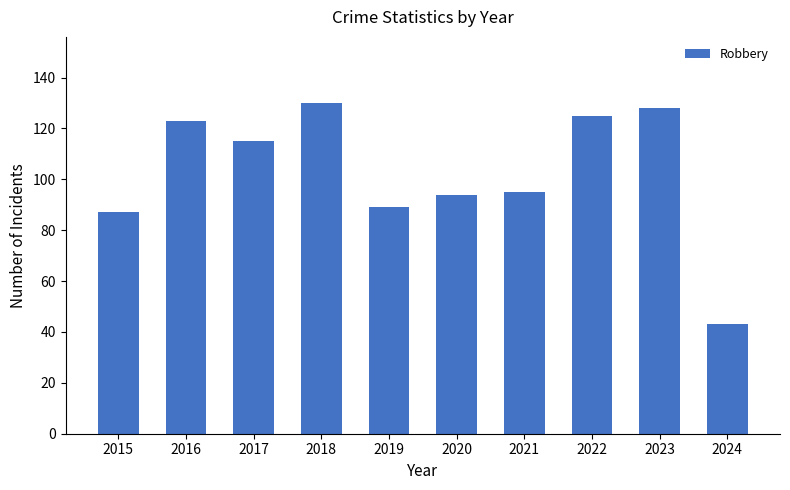

What is the average value?

103